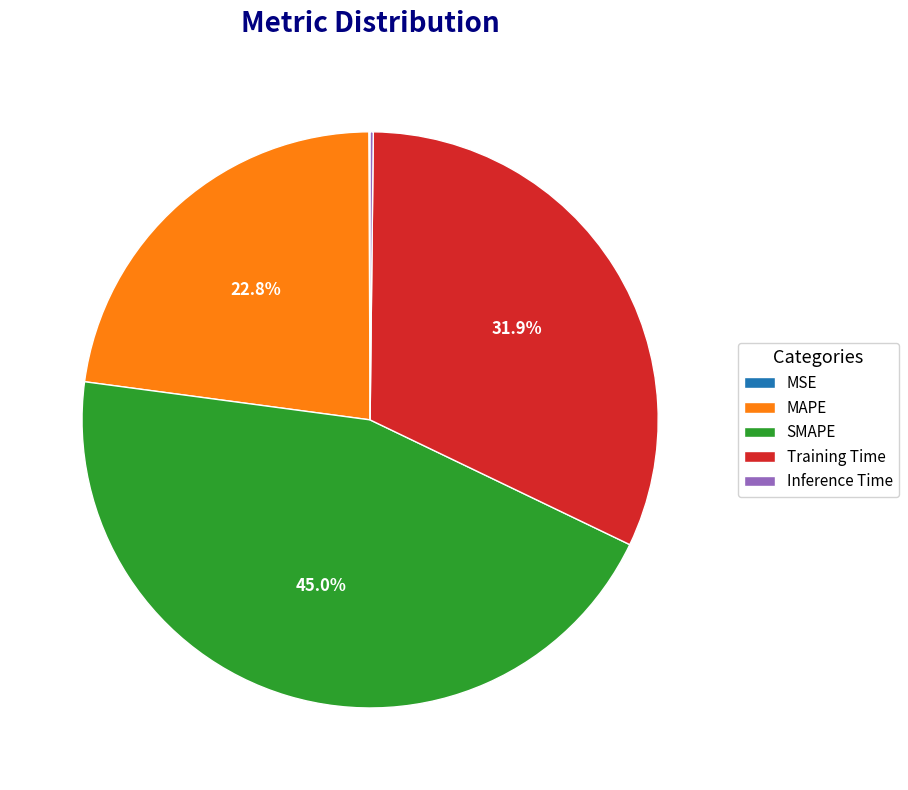

Is it true that SMAPE is 45% of the pie?

True